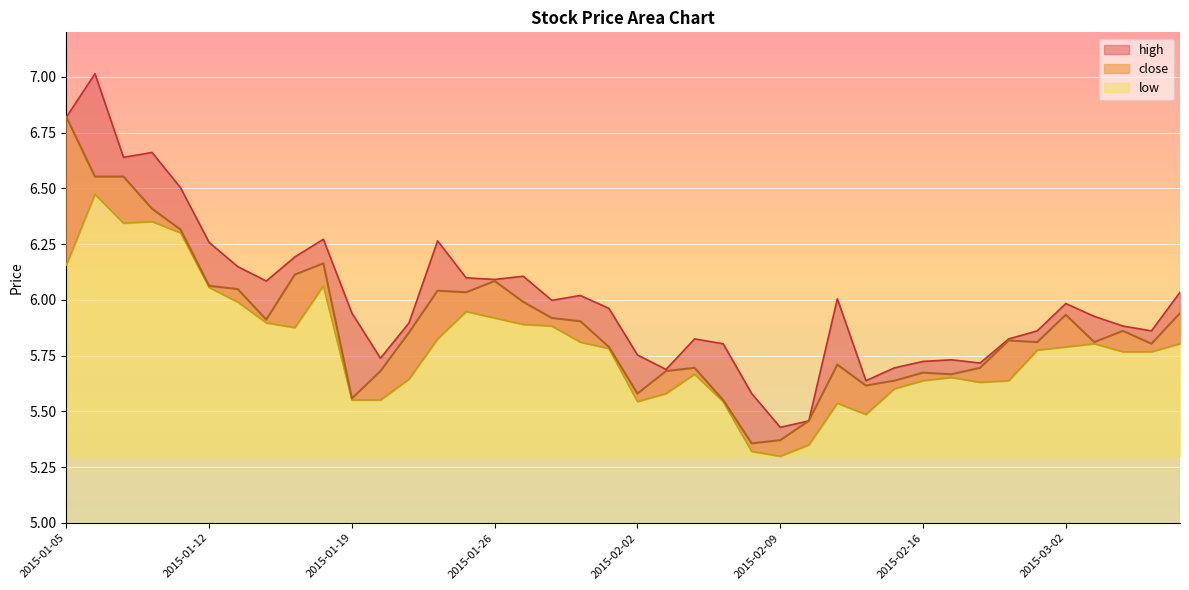

What position from the left is 2015-02-25?

33